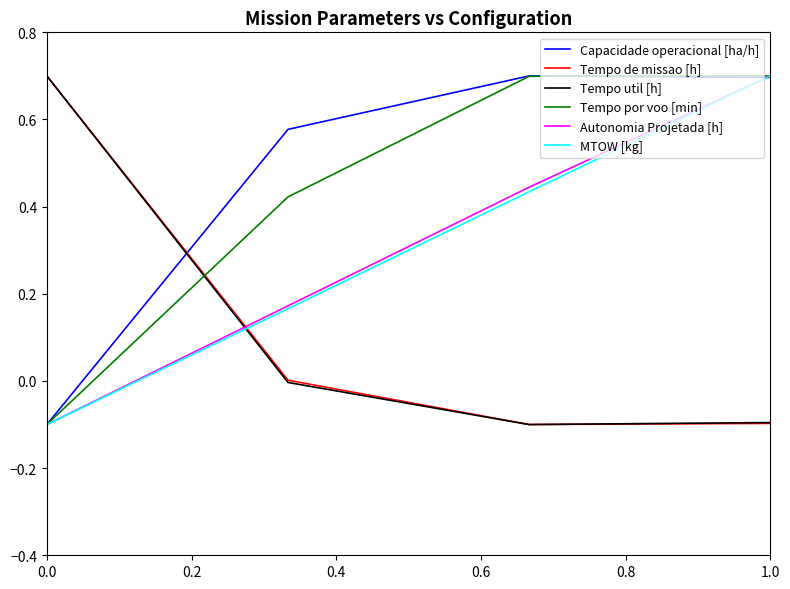

What is the average value of the Autonomia Projetada [h] series?

0.3